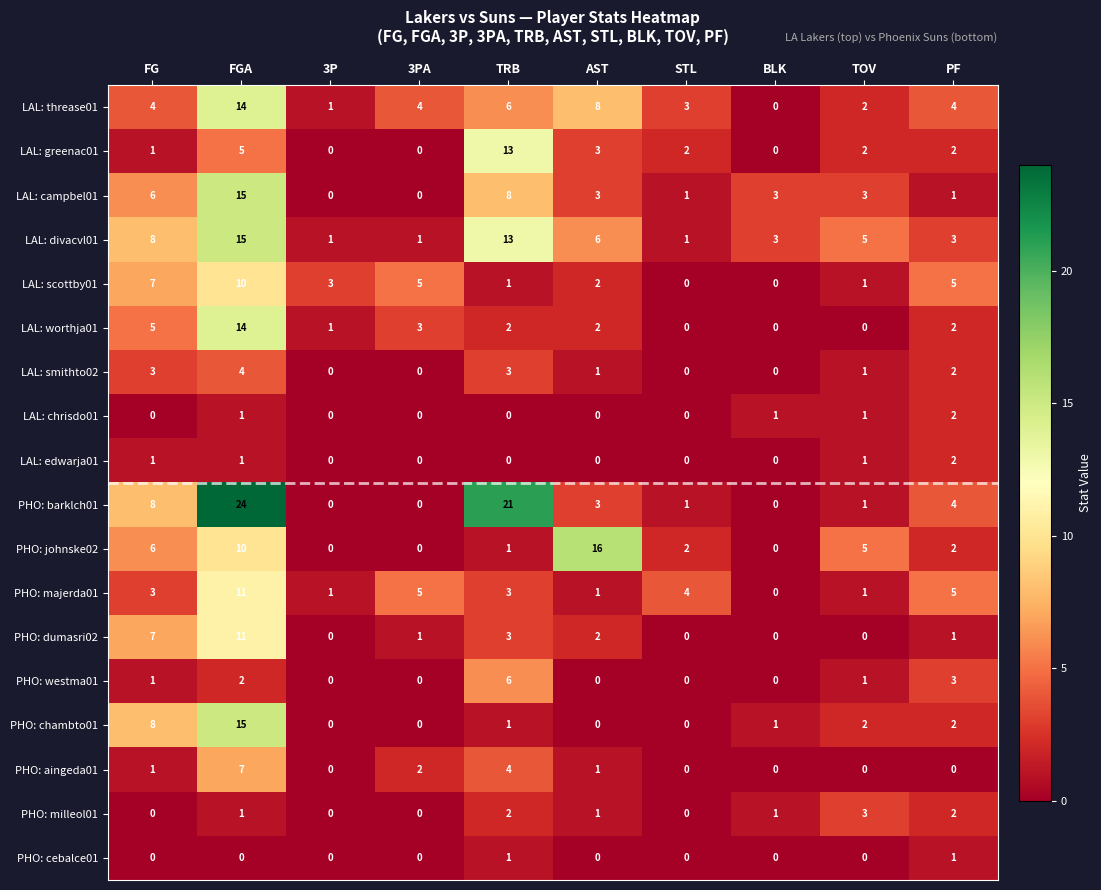

What is the maximum value for PHO: chambto01?

15